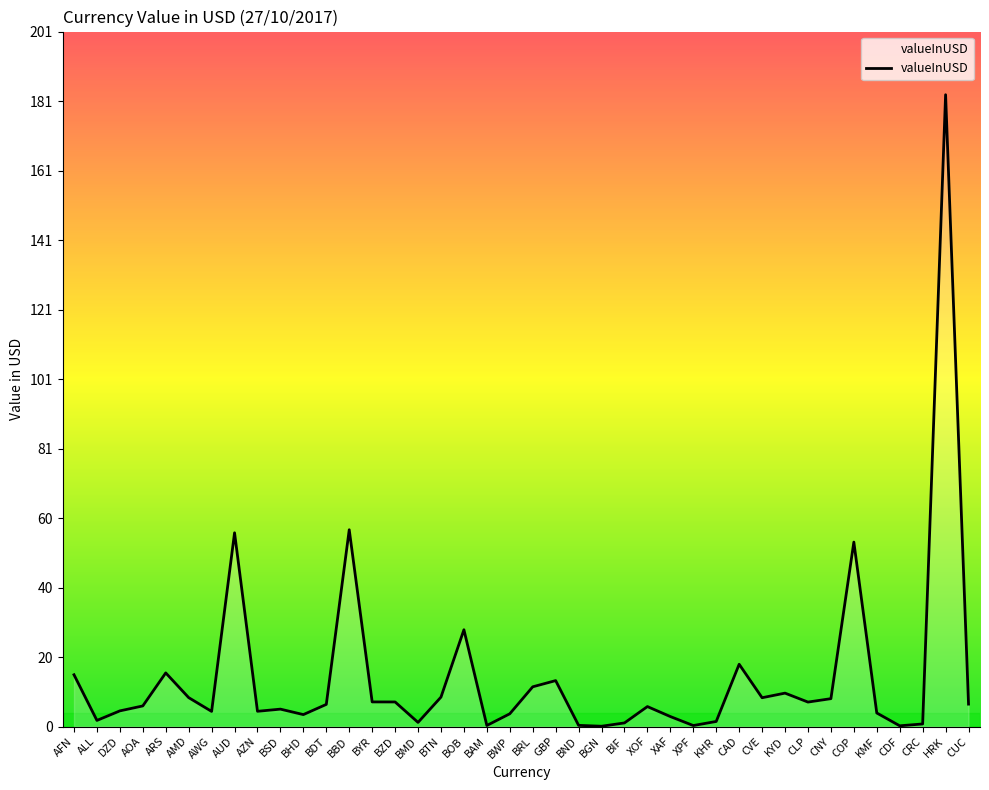

What is the sum of all values?

579.2